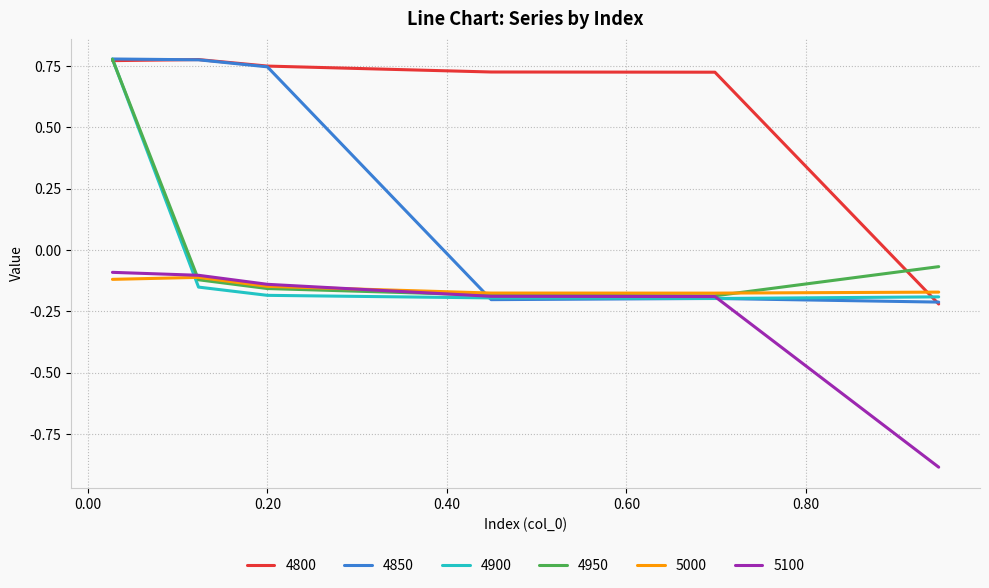

True or false: 4800 has more than 0 interior local peaks.

True